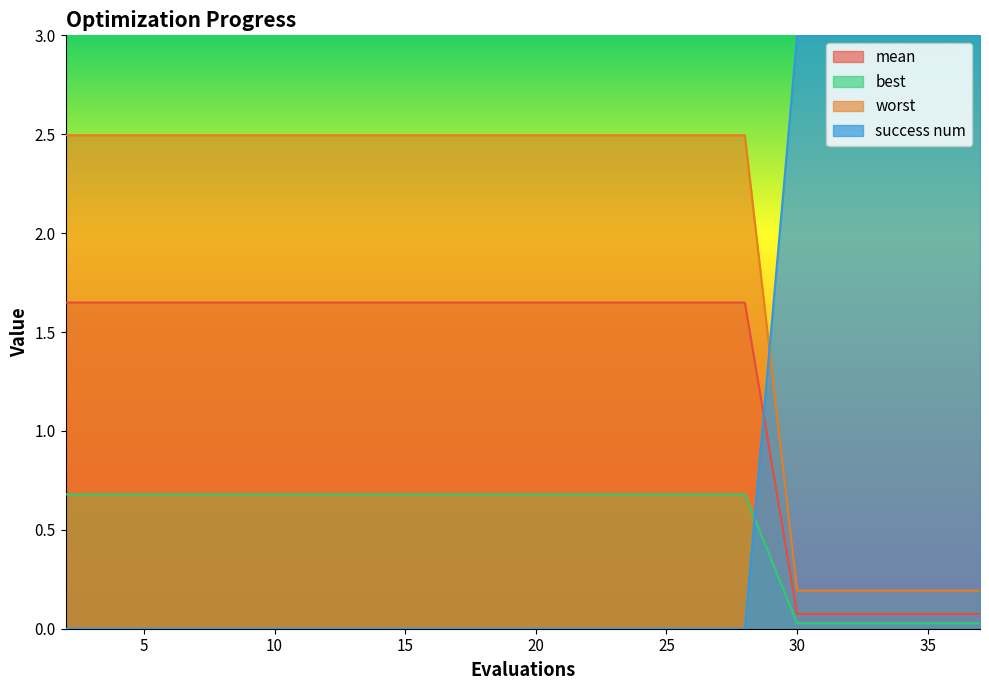

What is the difference between the success num values at 32 and 26?

0.7